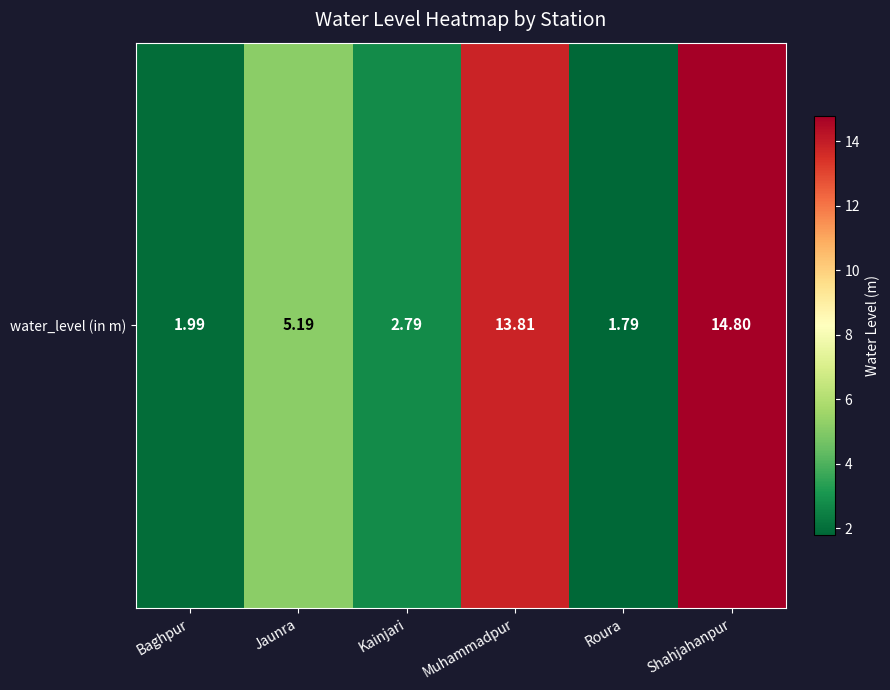

Is it true that the value at Baghpur is 2.0?

True